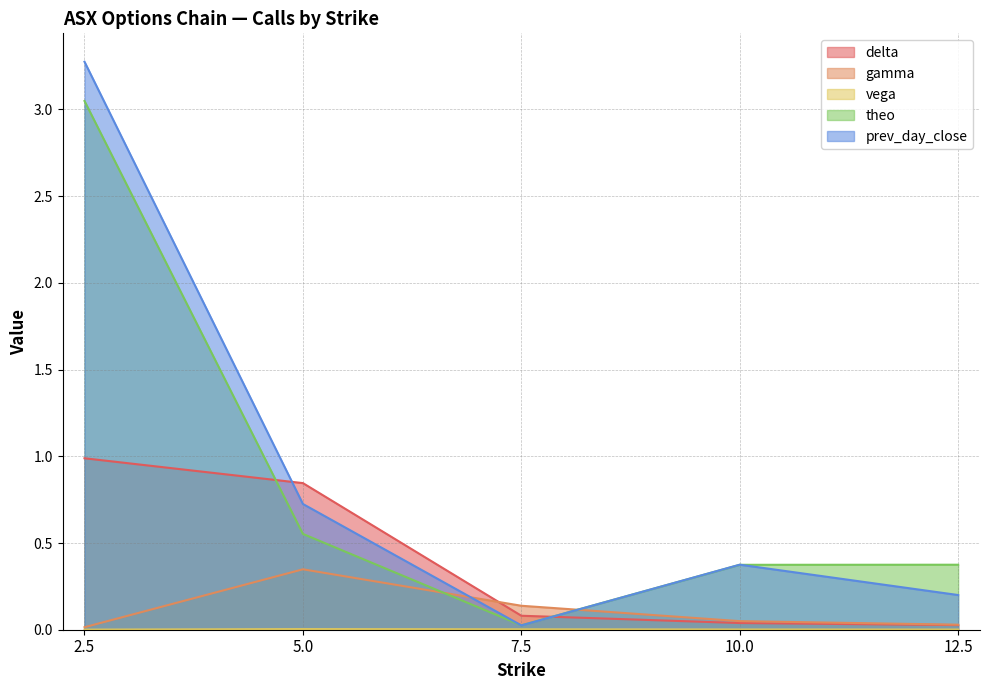

Read the theo value at 2.5.

3.0